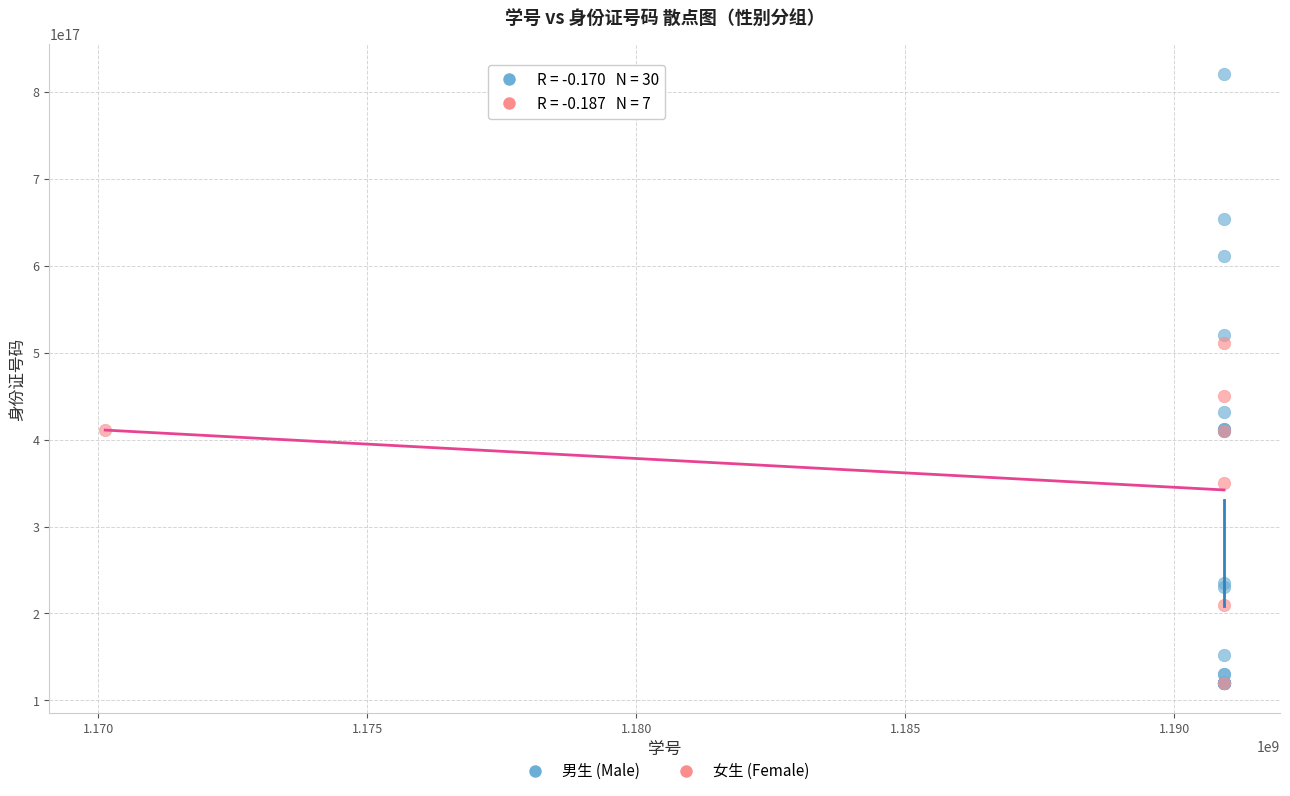

Which series has the largest Y range (max minus min)?

男生 (Male)